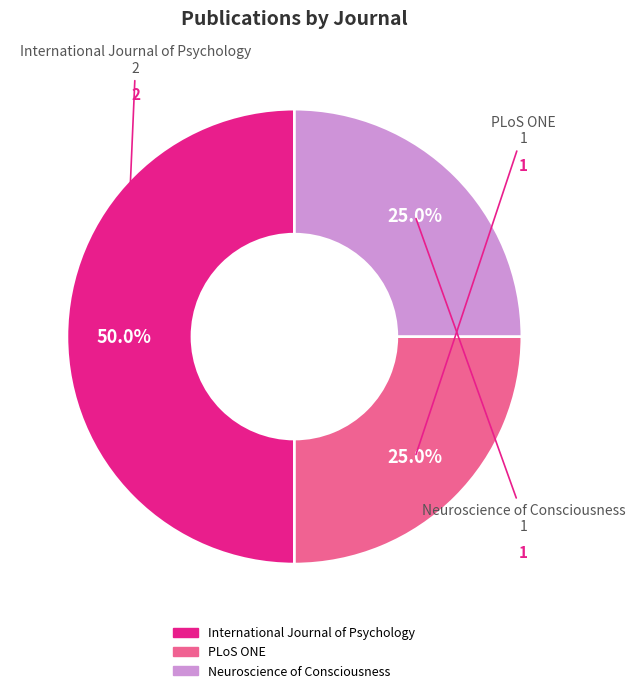

What percentage do PLoS ONE and International Journal of Psychology together represent?

75.0%